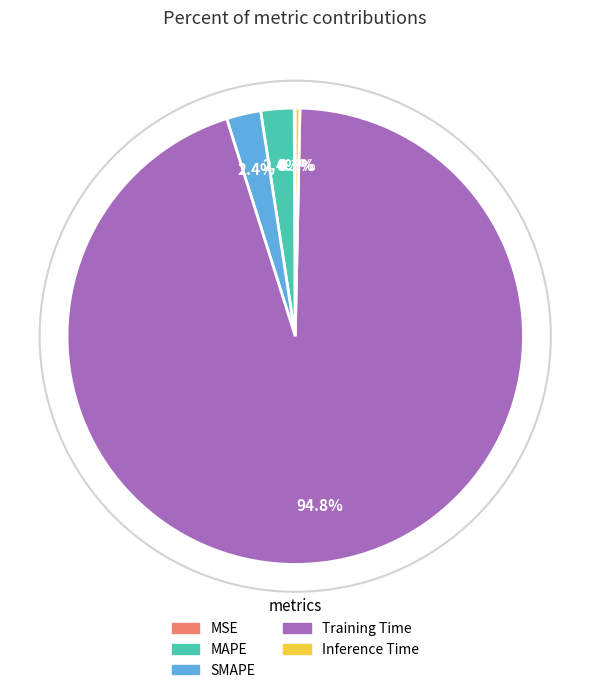

What is the largest slice in the pie chart?

Training Time